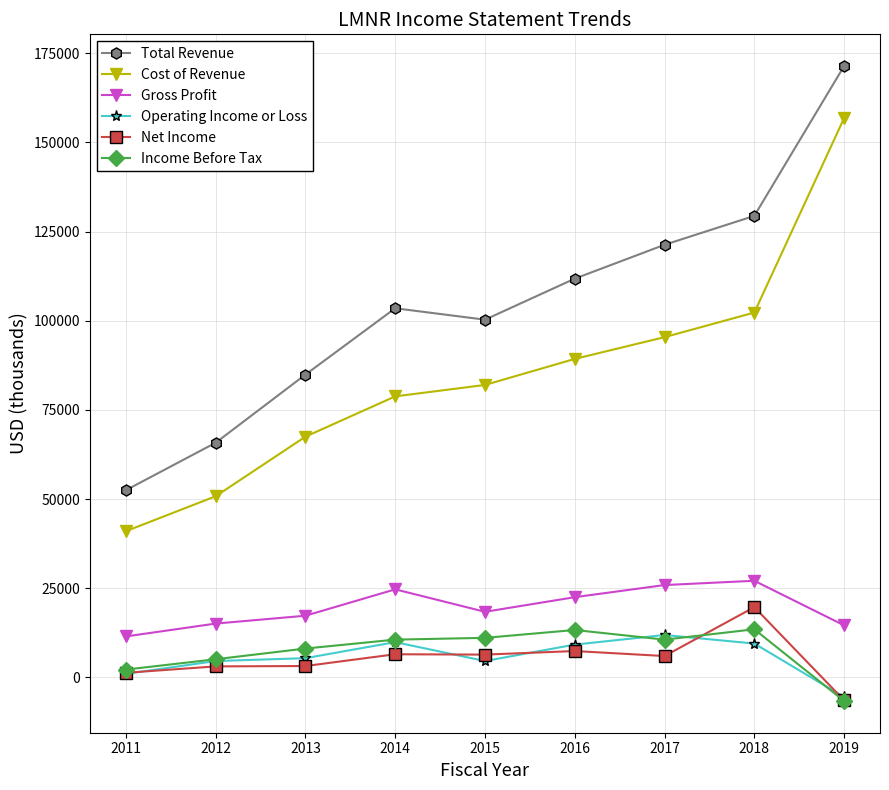

At which category is the sum across all series the highest?

2019